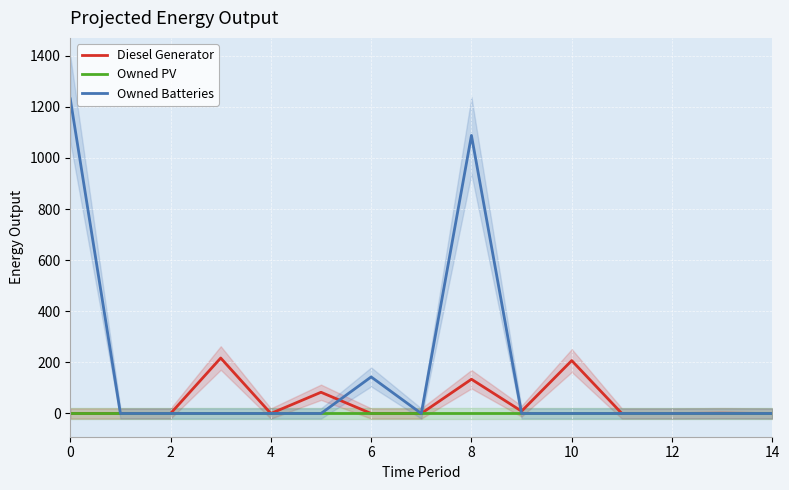

The value of Owned Batteries at 8 is 749. True or false?

False